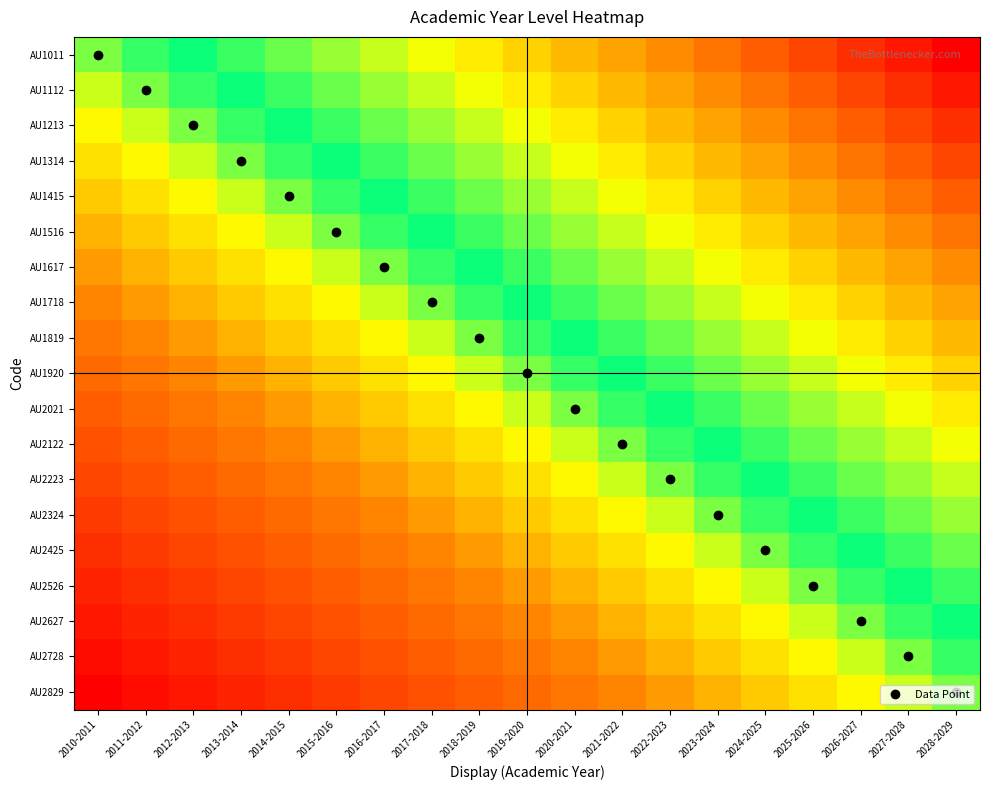

How many distinct data groups are displayed?

19